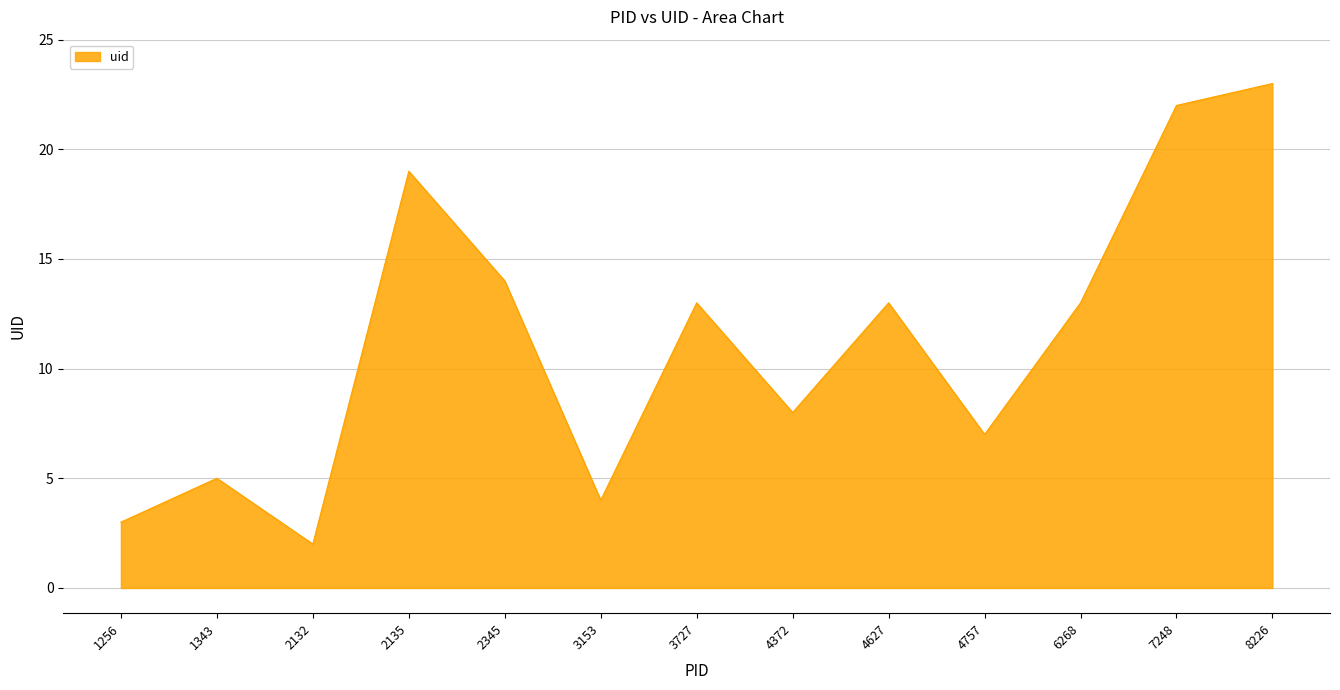

Is it true that the value at 3153 is 4?

True